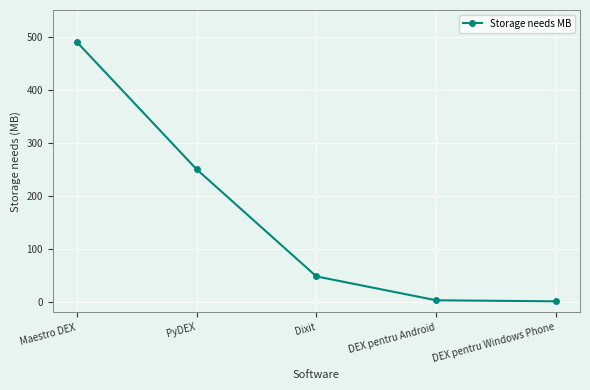

What is the change in value from PyDEX to DEX pentru Android?

-247